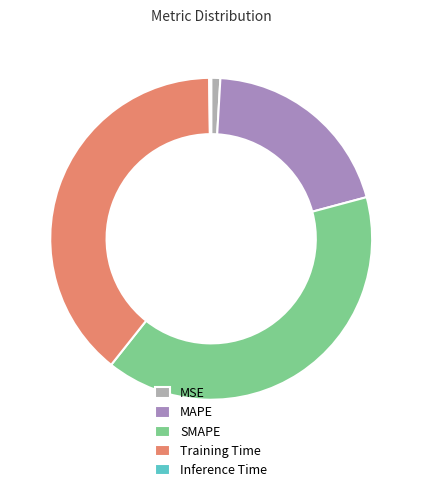

Does any single category account for the majority?

No